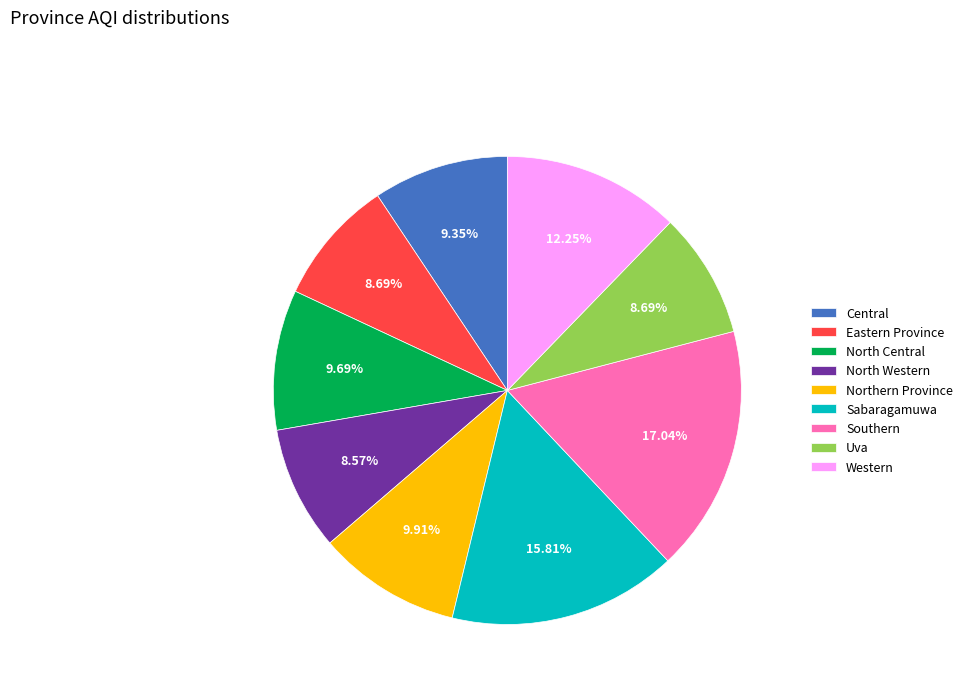

True or false: Sabaragamuwa accounts for 16% of the total.

True